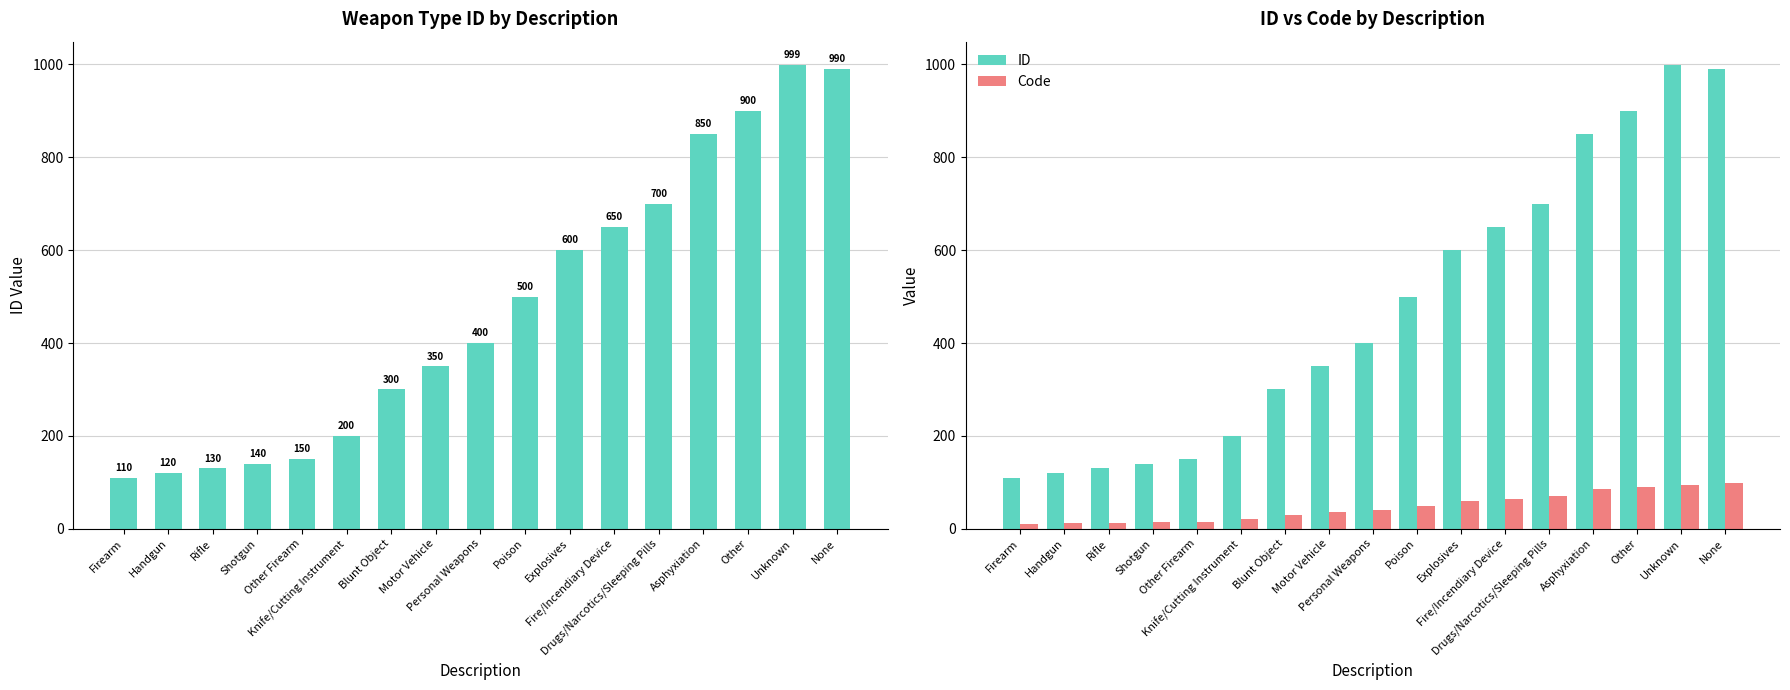

Read the Code value at Fire/Incendiary Device.

65